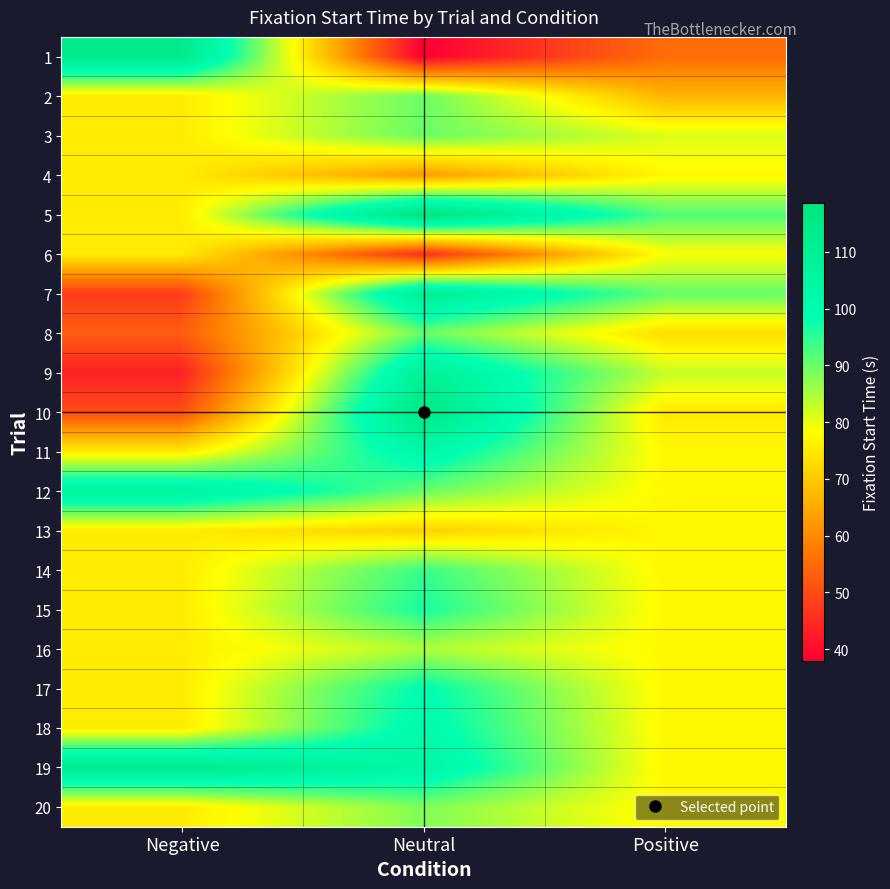

Reading left to right, what are all the values shown in this chart?

1: Negative=113.4	Neutral=38.0	Positive=55.3
2: Negative=75.4	Neutral=90.1	Positive=66.7
3: Negative=75.4	Neutral=90.1	Positive=81.1
4: Negative=75.4	Neutral=62.5	Positive=77.2
5: Negative=75.4	Neutral=118.6	Positive=92.2
6: Negative=75.4	Neutral=45.0	Positive=78.6
7: Negative=47.6	Neutral=110.9	Positive=90.4
8: Negative=52.8	Neutral=90.1	Positive=73.1
9: Negative=43.1	Neutral=109.0	Positive=82.9
10: Negative=50.2	Neutral=116.0	Positive=74.8
11: Negative=75.4	Neutral=102.8	Positive=77.2
12: Negative=107.0	Neutral=90.1	Positive=77.2
13: Negative=75.4	Neutral=71.1	Positive=77.2
14: Negative=75.4	Neutral=94.1	Positive=77.2
15: Negative=75.4	Neutral=96.6	Positive=77.2
16: Negative=75.4	Neutral=84.5	Positive=77.2
17: Negative=75.4	Neutral=99.2	Positive=77.2
18: Negative=75.4	Neutral=101.0	Positive=77.2
19: Negative=113.4	Neutral=104.4	Positive=77.2
20: Negative=75.4	Neutral=88.4	Positive=77.2